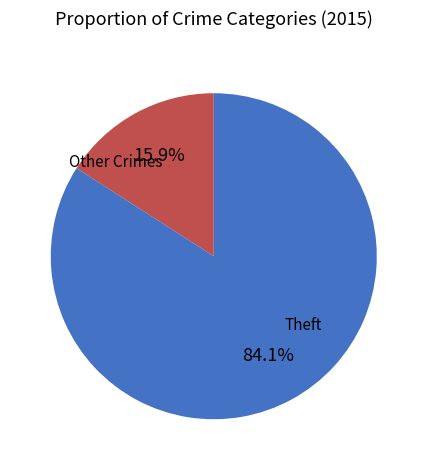

What percentage is the Theft slice, to the nearest percent?

84%